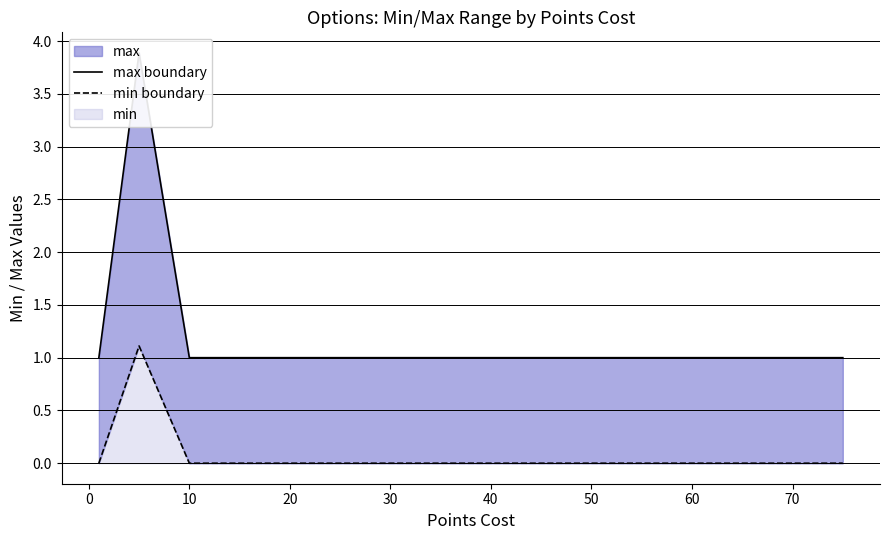

What is the maximum value for min boundary?

1.1